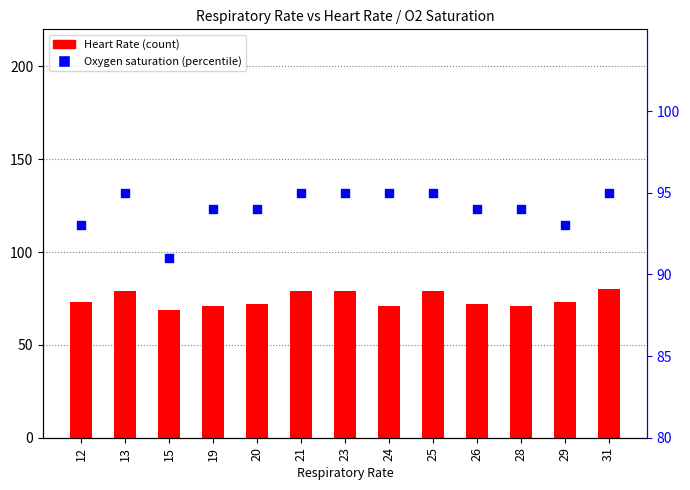

Which series has the largest total across all categories?

Oxygen saturation (percentile)